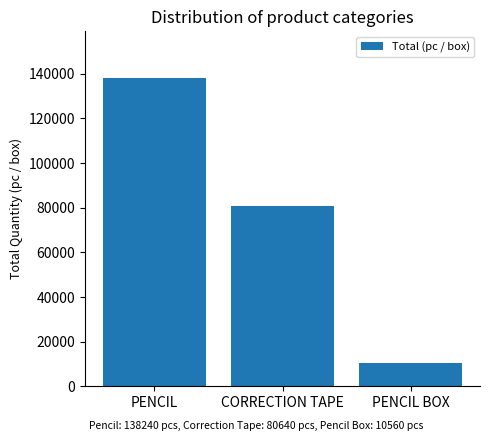

What is the change in value from PENCIL to CORRECTION TAPE?

-57600